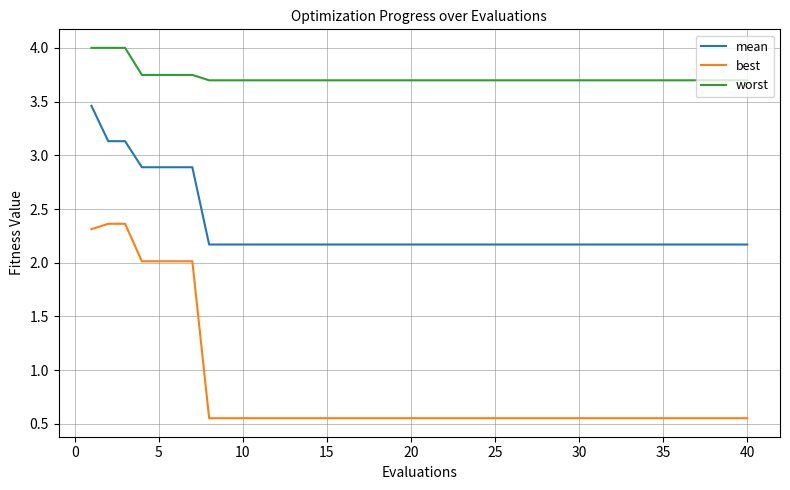

What is the highest value of the best series?

2.4